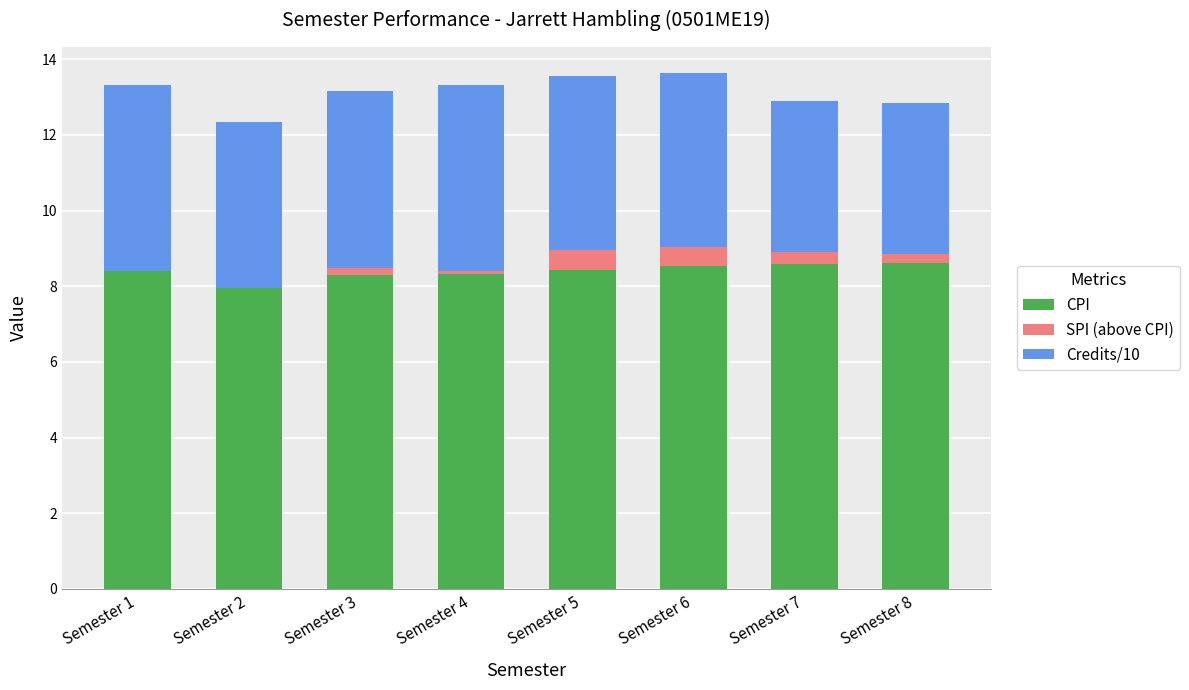

How many categories are shown in the chart?

8